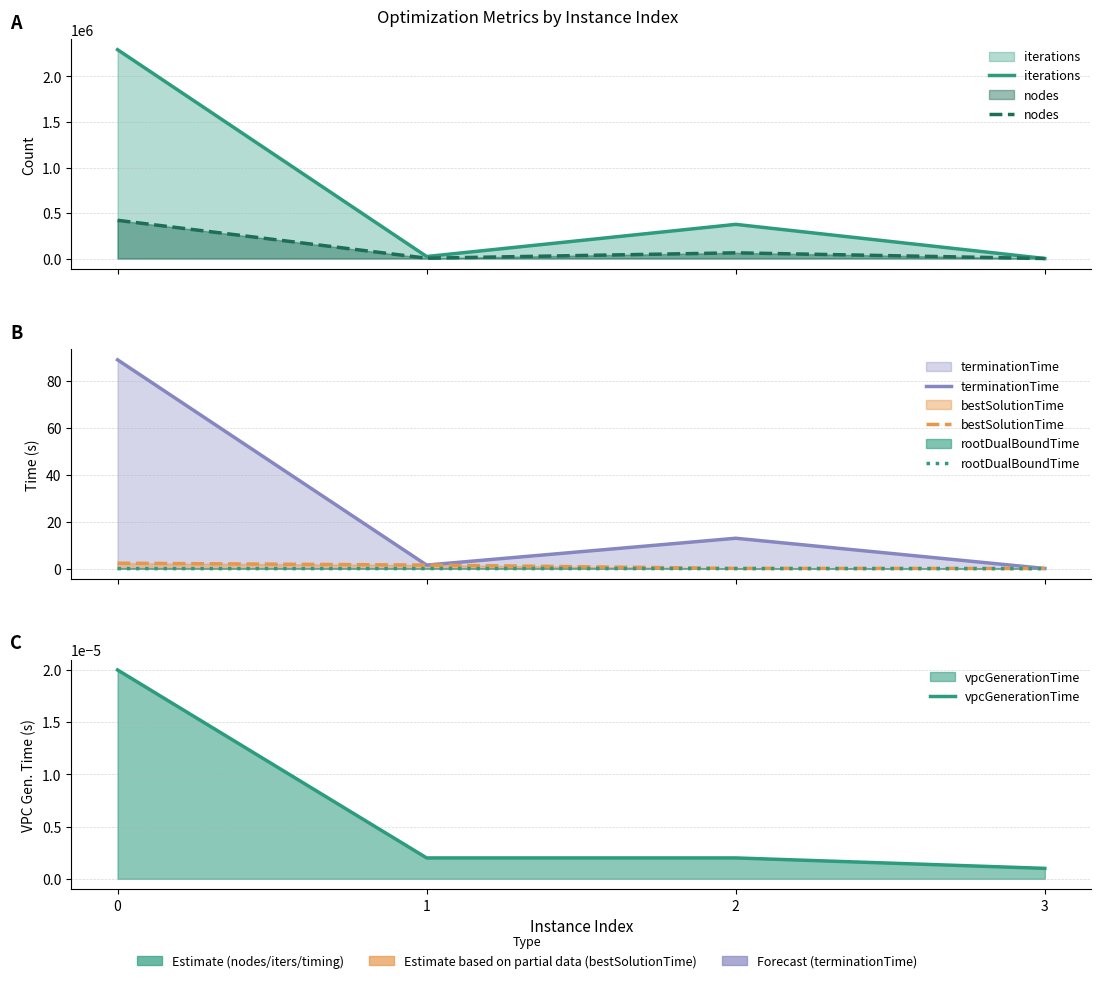

Where is rootDualBoundTime nearest to the value 0?

3